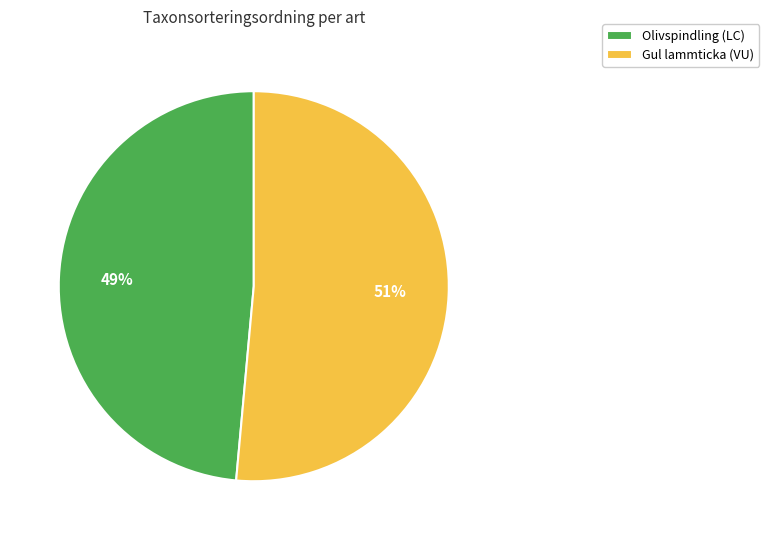

Rank the categories by value from highest to lowest.

Gul lammticka (VU), Olivspindling (LC)